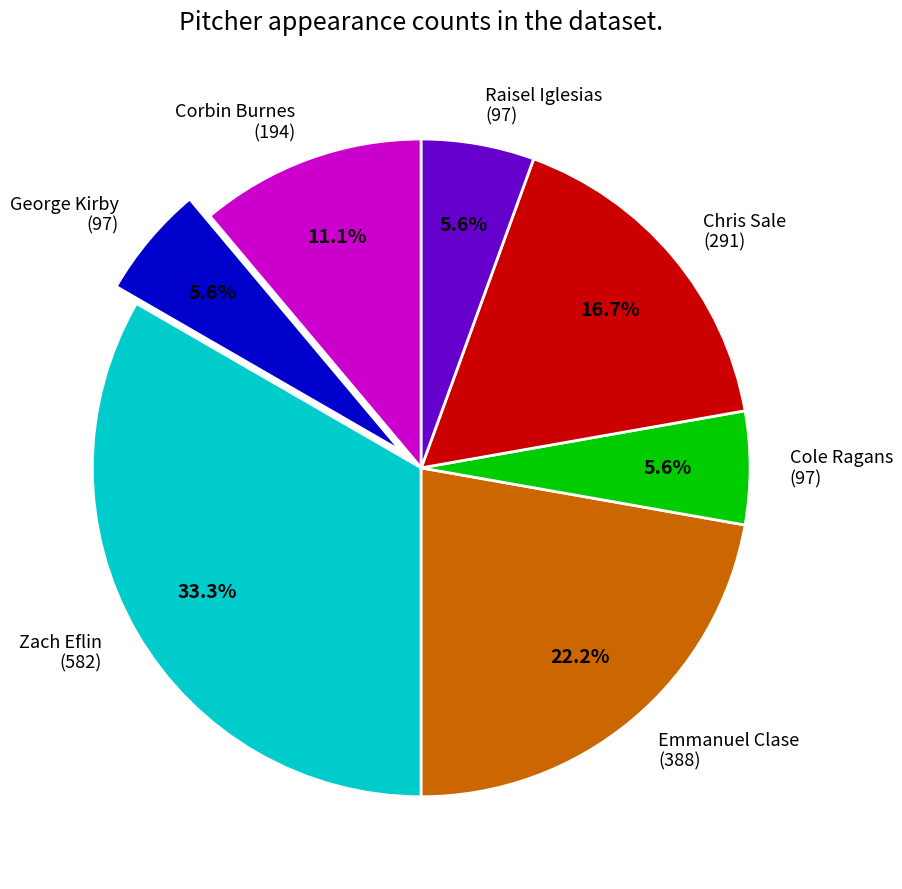

Is there any slice that represents more than half of the pie?

No